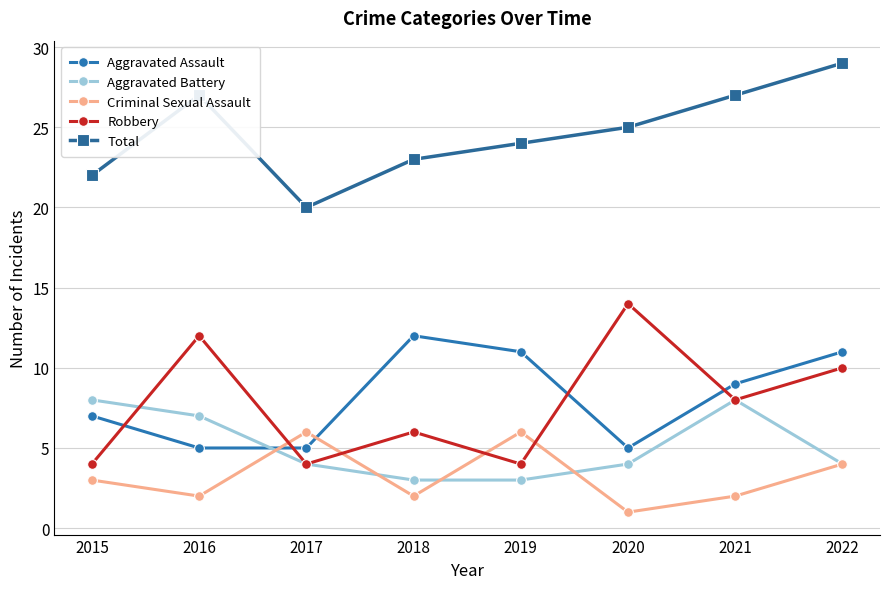

Count the number of categories in the chart.

8